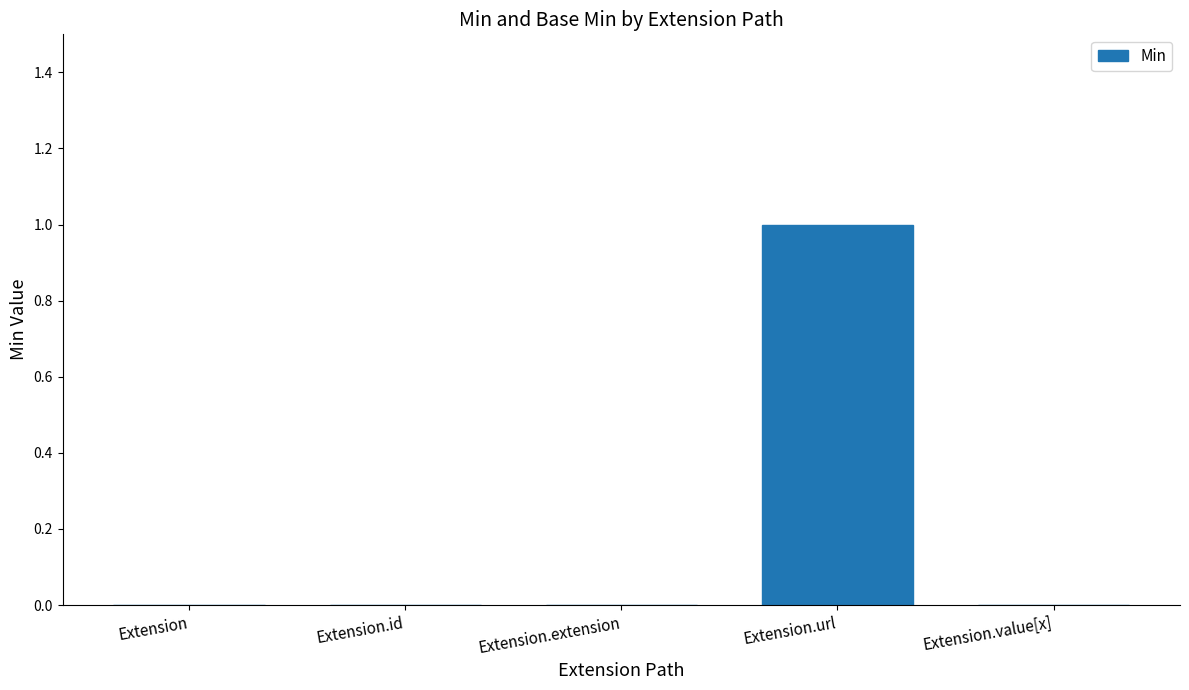

How many values are between 0 and 1?

5